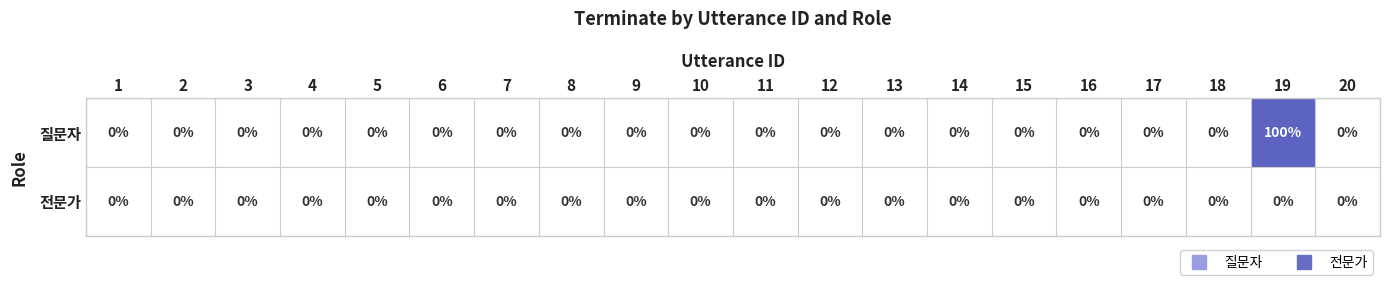

The value of 질문자 at 7 is 48. True or false?

False